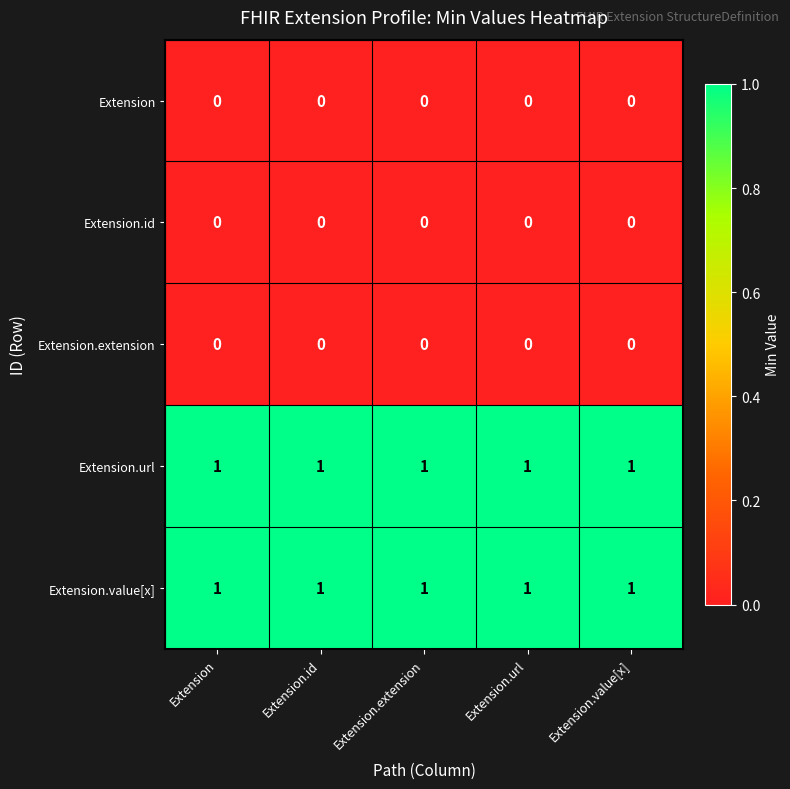

What is the total value across all series at Extension.id?

2